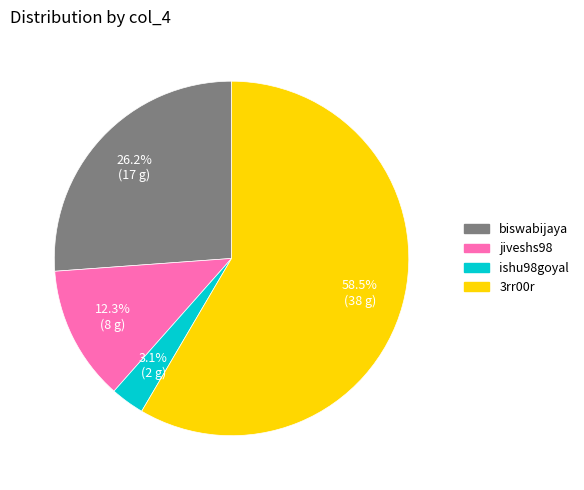

To the nearest percent, what is the difference between the 3rr00r and jiveshs98 slice percentages?

46%